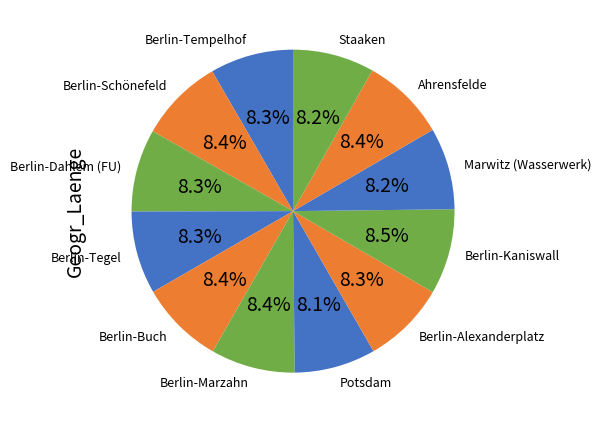

Is it true that Berlin-Schönefeld is 8% of the pie?

True